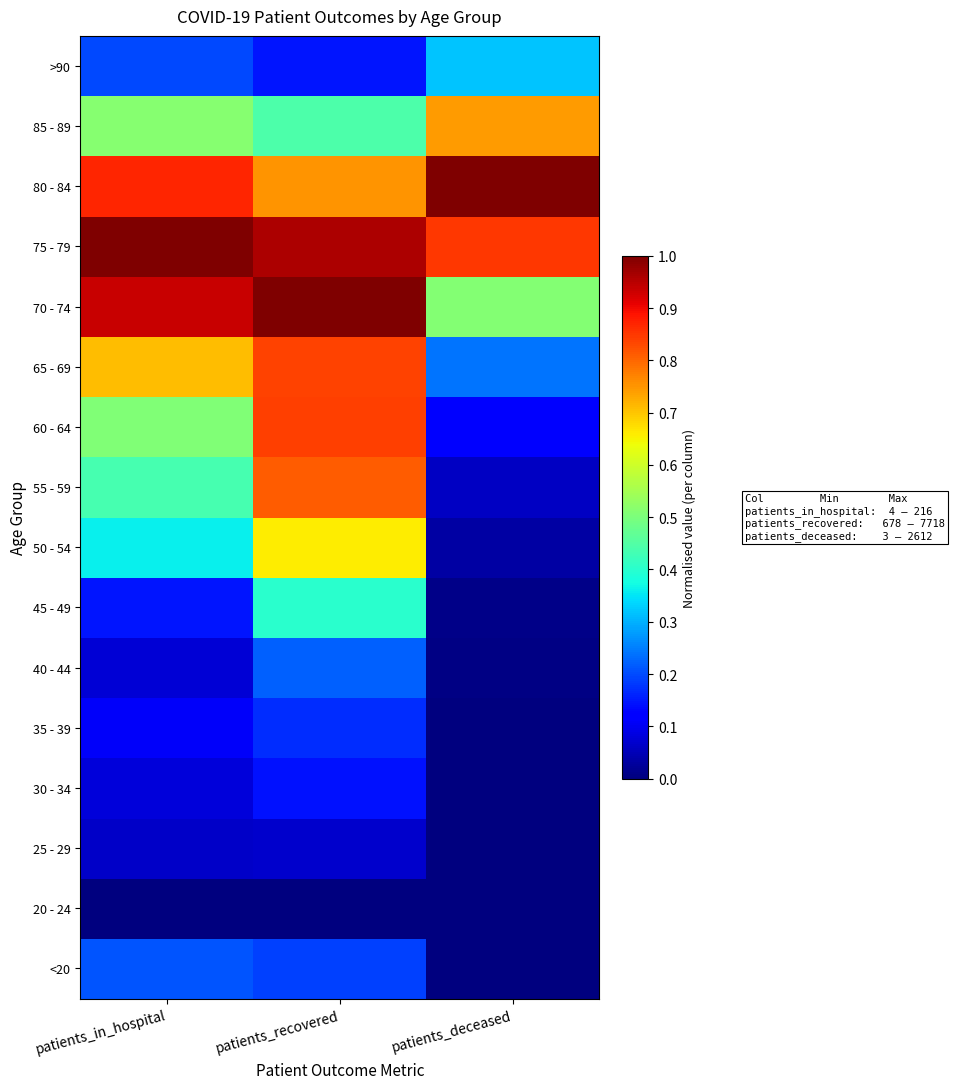

Reading left to right, what are all the values shown in this chart?

<20: patients_in_hospital=0.2	patients_recovered=0.2	patients_deceased=0.0
20 - 24: patients_in_hospital=0.0	patients_recovered=0.0	patients_deceased=0.0
25 - 29: patients_in_hospital=0.1	patients_recovered=0.1	patients_deceased=0.0
30 - 34: patients_in_hospital=0.1	patients_recovered=0.1	patients_deceased=0.0
35 - 39: patients_in_hospital=0.1	patients_recovered=0.2	patients_deceased=0.0
40 - 44: patients_in_hospital=0.1	patients_recovered=0.2	patients_deceased=0.0
45 - 49: patients_in_hospital=0.1	patients_recovered=0.4	patients_deceased=0.0
50 - 54: patients_in_hospital=0.4	patients_recovered=0.7	patients_deceased=0.0
55 - 59: patients_in_hospital=0.4	patients_recovered=0.8	patients_deceased=0.1
60 - 64: patients_in_hospital=0.5	patients_recovered=0.8	patients_deceased=0.1
65 - 69: patients_in_hospital=0.7	patients_recovered=0.8	patients_deceased=0.2
70 - 74: patients_in_hospital=0.9	patients_recovered=1.0	patients_deceased=0.5
75 - 79: patients_in_hospital=1.0	patients_recovered=1.0	patients_deceased=0.8
80 - 84: patients_in_hospital=0.9	patients_recovered=0.8	patients_deceased=1.0
85 - 89: patients_in_hospital=0.5	patients_recovered=0.4	patients_deceased=0.7
>90: patients_in_hospital=0.2	patients_recovered=0.1	patients_deceased=0.3